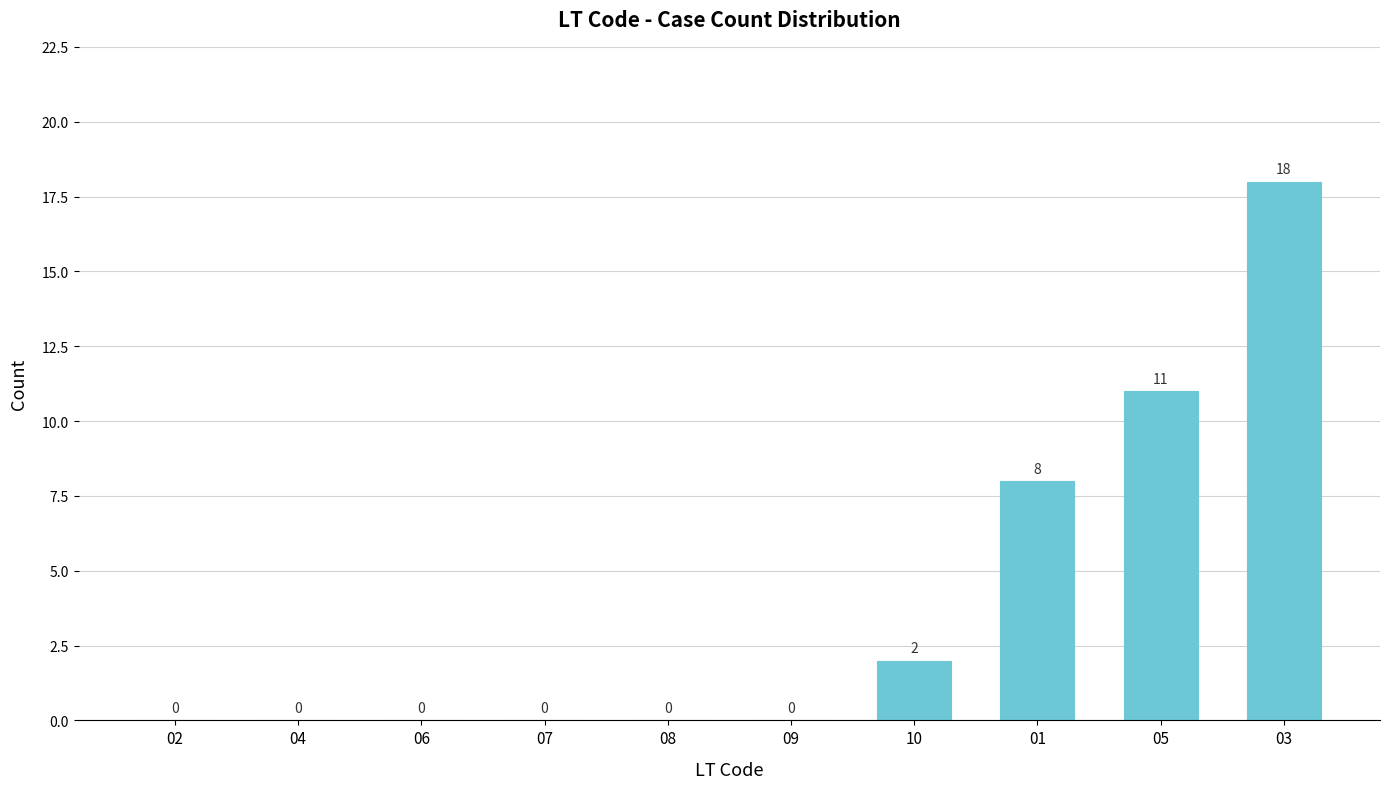

How many values are between 0 and 8?

8